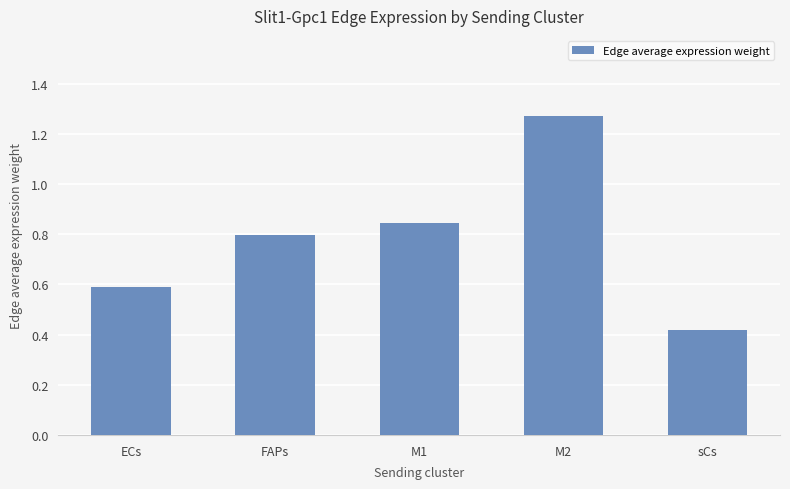

Rank the categories by value from lowest to highest.

sCs, ECs, FAPs, M1, M2